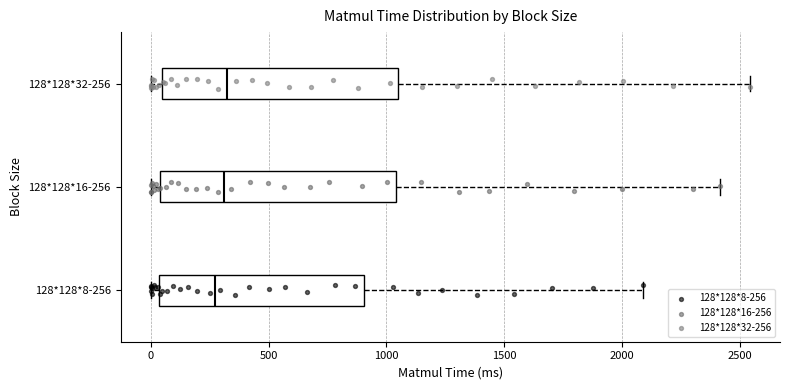

Where is the right edge of the box for 128*128*8-256 on the x-axis? The values are not printed on the chart, so give them approximately, as read against the axis.

900